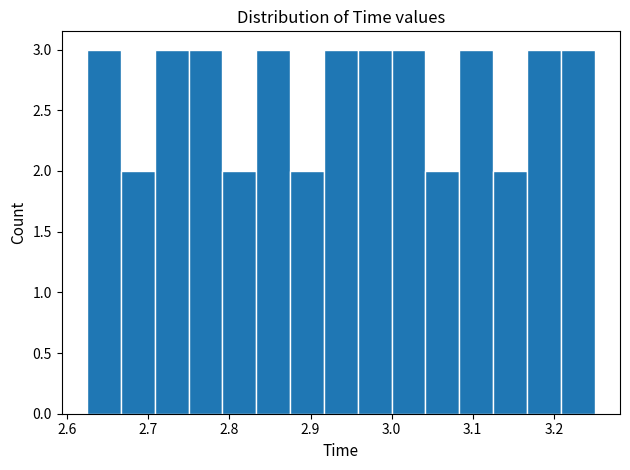

Reading left to right, transcribe this chart: for each bar, give the range it covers on the x-axis and its height. Neither the bar edges nor the heights are printed on the chart, so give them approximately, as read against the axes.

2.62 to 2.67: 3
2.67 to 2.71: 2
2.71 to 2.75: 3
2.75 to 2.79: 3
2.79 to 2.83: 2
2.83 to 2.87: 3
2.87 to 2.92: 2
2.92 to 2.96: 3
2.96 to 3.00: 3
3.00 to 3.04: 3
3.04 to 3.08: 2
3.08 to 3.13: 3
3.13 to 3.17: 2
3.17 to 3.21: 3
3.21 to 3.25: 3